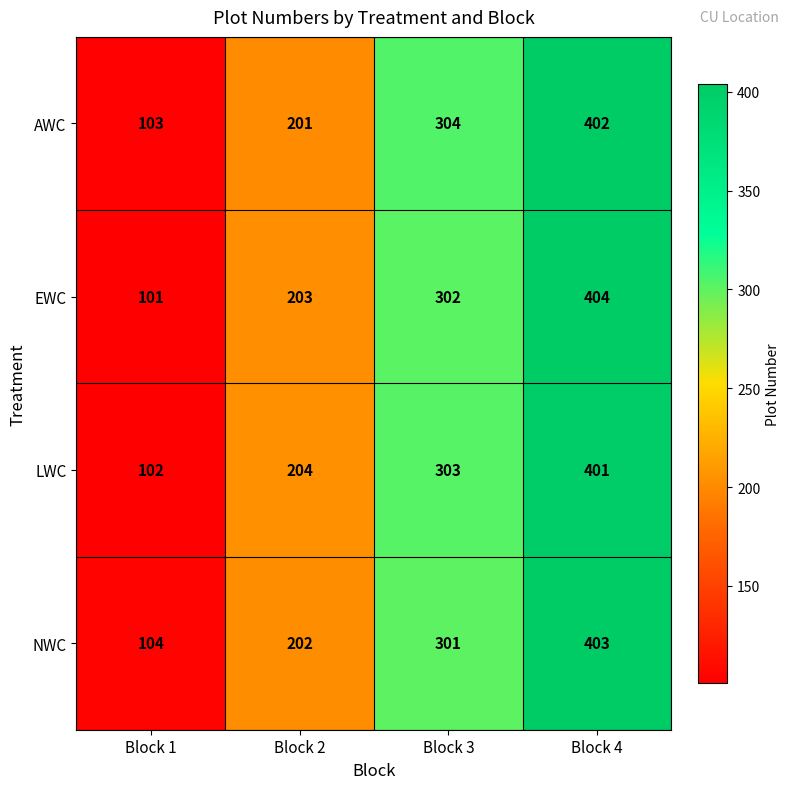

Reading left to right, extract all data points from this chart.

AWC: 103	201	304	402
EWC: 101	203	302	404
LWC: 102	204	303	401
NWC: 104	202	301	403